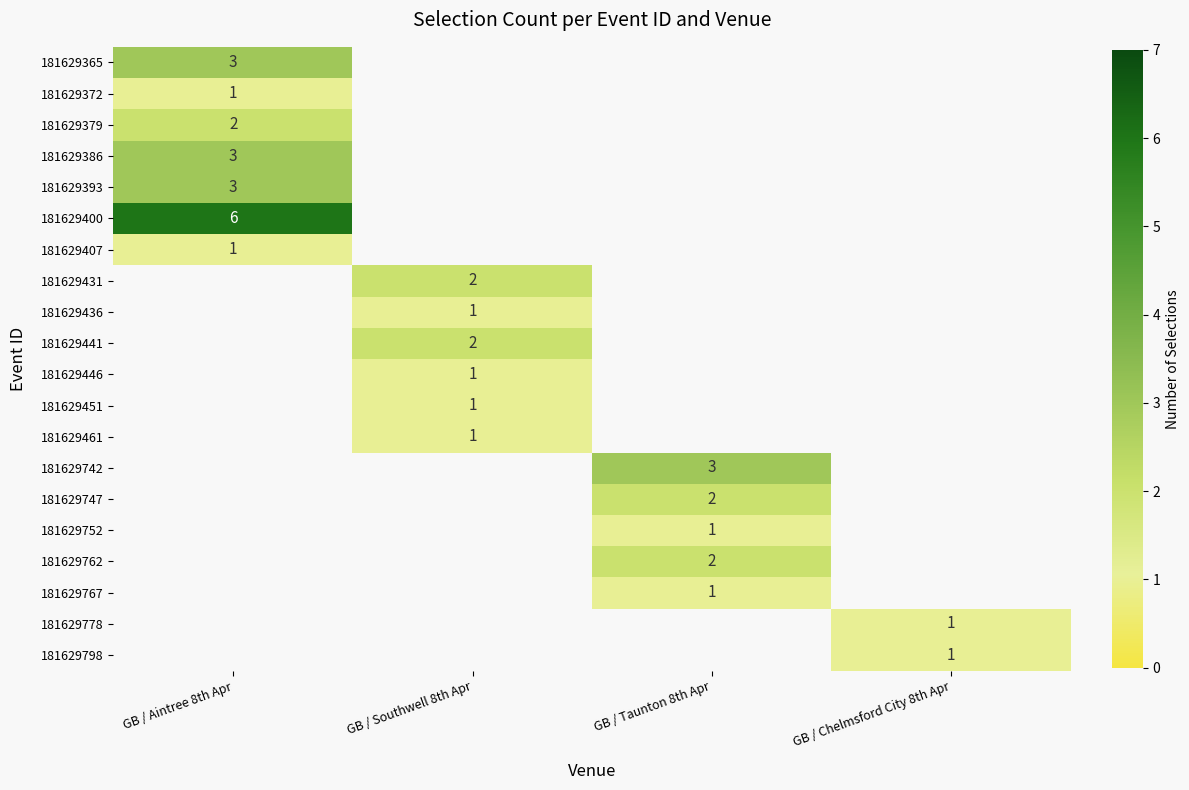

The 181629431 series shows 2 at GB / Southwell 8th Apr. True or false?

True